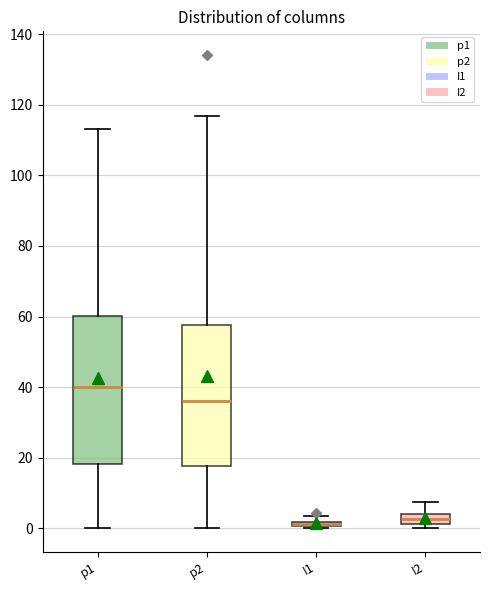

Where does the upper whisker of the box for p2 end on the y-axis? The values are not printed on the chart, so give them approximately, as read against the axis.

116